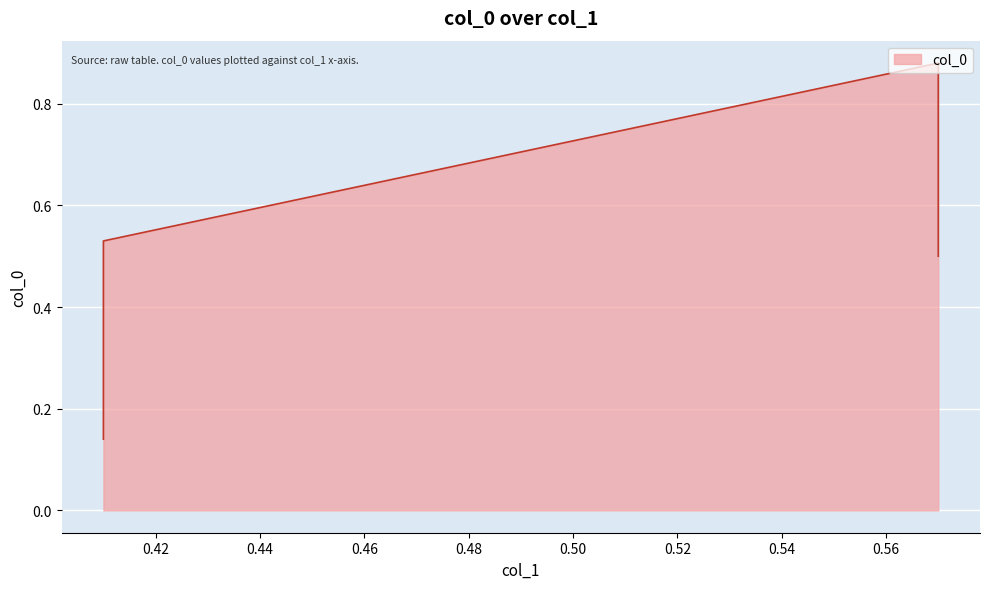

The chart shows a value of 0.9 at 0.57. True or false?

False